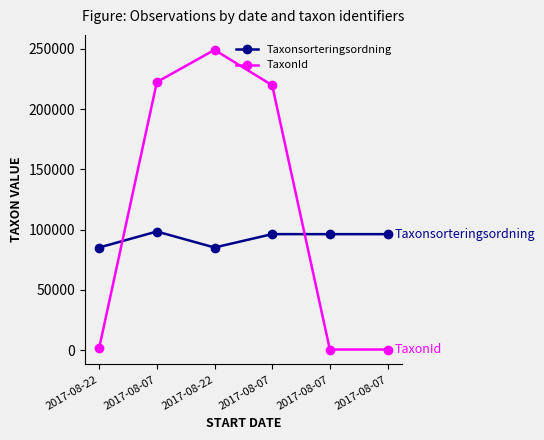

The value of TaxonId at 2017-08-07 is 620. True or false?

True